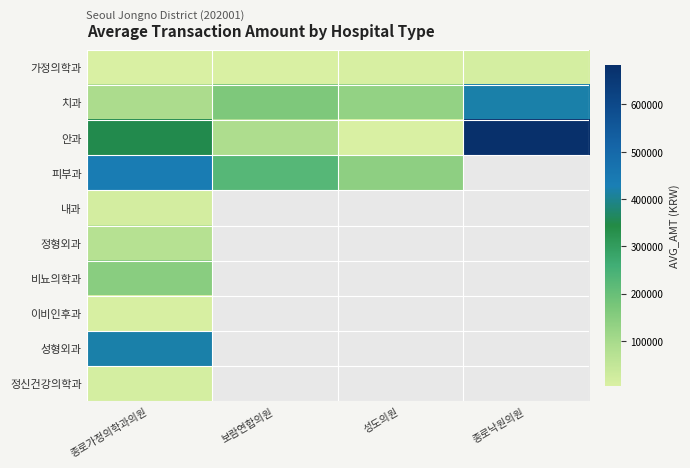

List the series in order of their peak value, highest first.

안과, 피부과, 성형외과, 치과, 비뇨의학과, 정형외과, 내과, 가정의학과, 정신건강의학과, 이비인후과